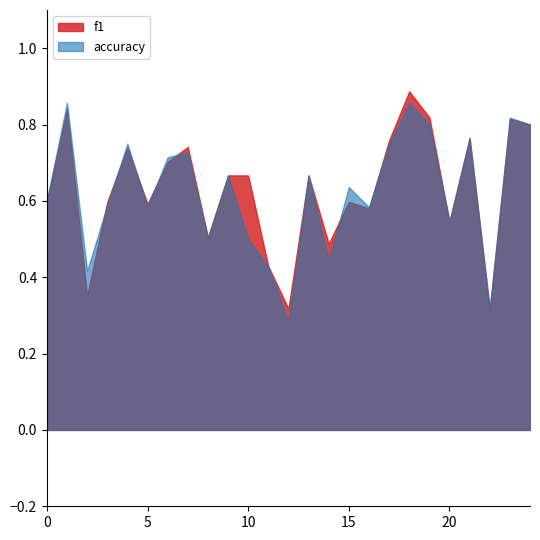

What is the value of the accuracy point at the 15th from the left?

0.4